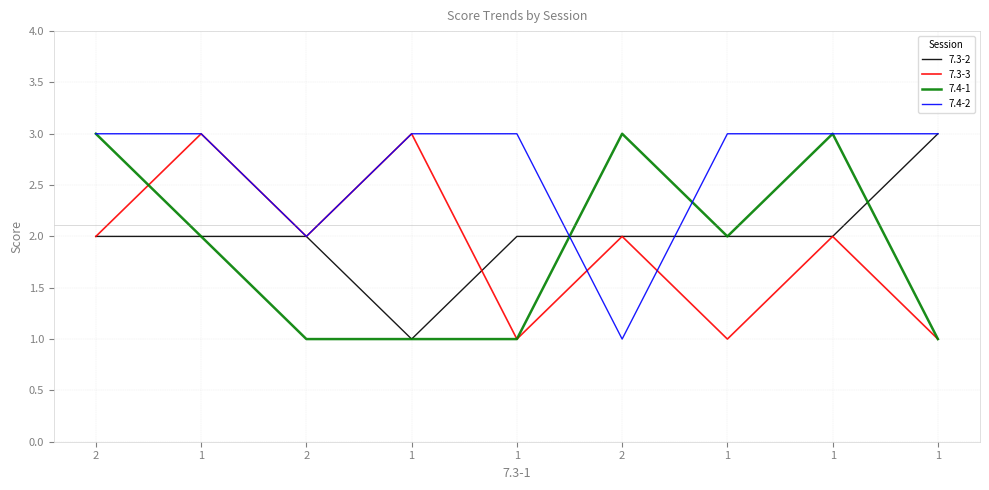

True or false: 7.3-3 and 7.4-2 cross at least once.

True